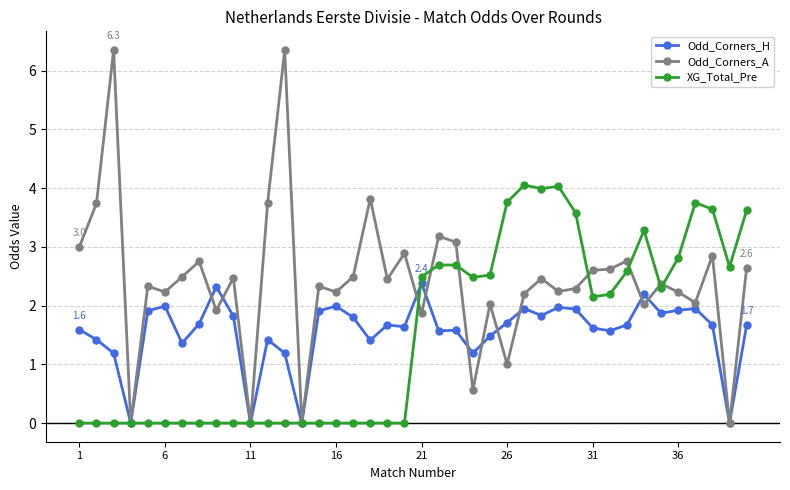

List the series in order of their peak value, highest first.

Odd_Corners_A, XG_Total_Pre, Odd_Corners_H